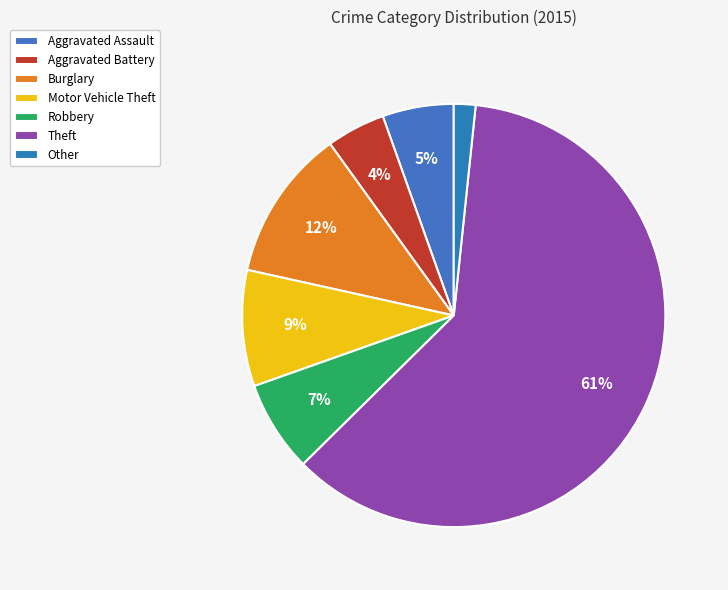

Is Burglary the majority of the pie?

No